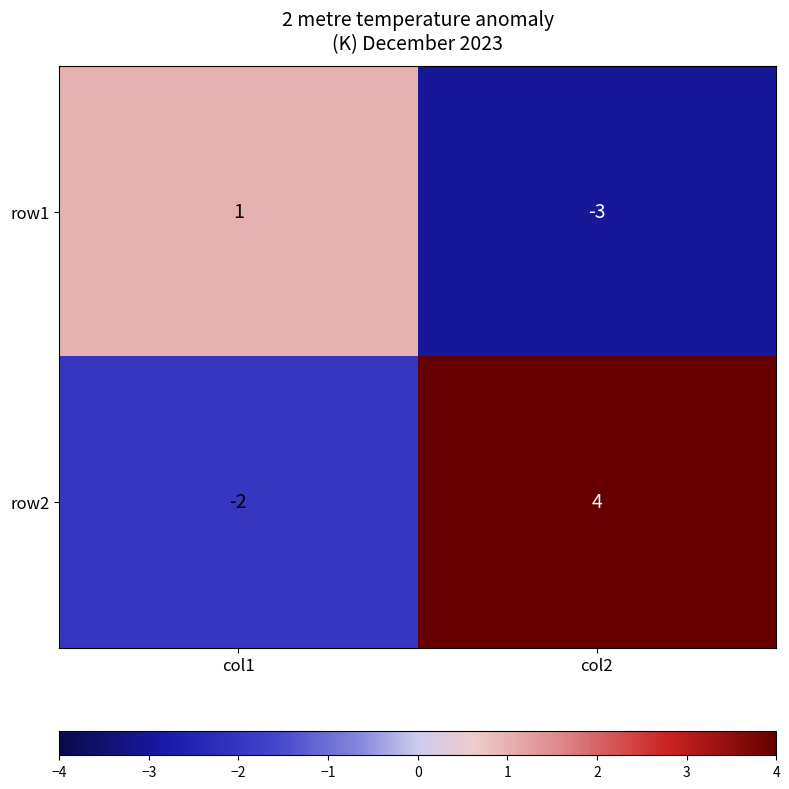

How many negative values does the row1 series have?

1